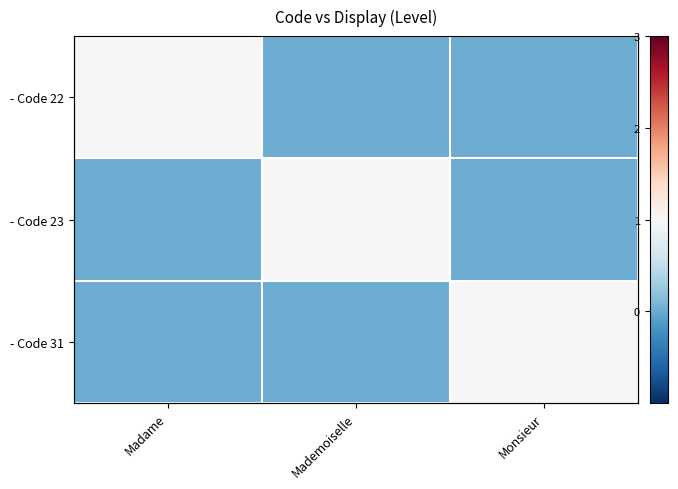

Rank the series by their maximum value, from highest to lowest.

- Code 22, - Code 23, - Code 31